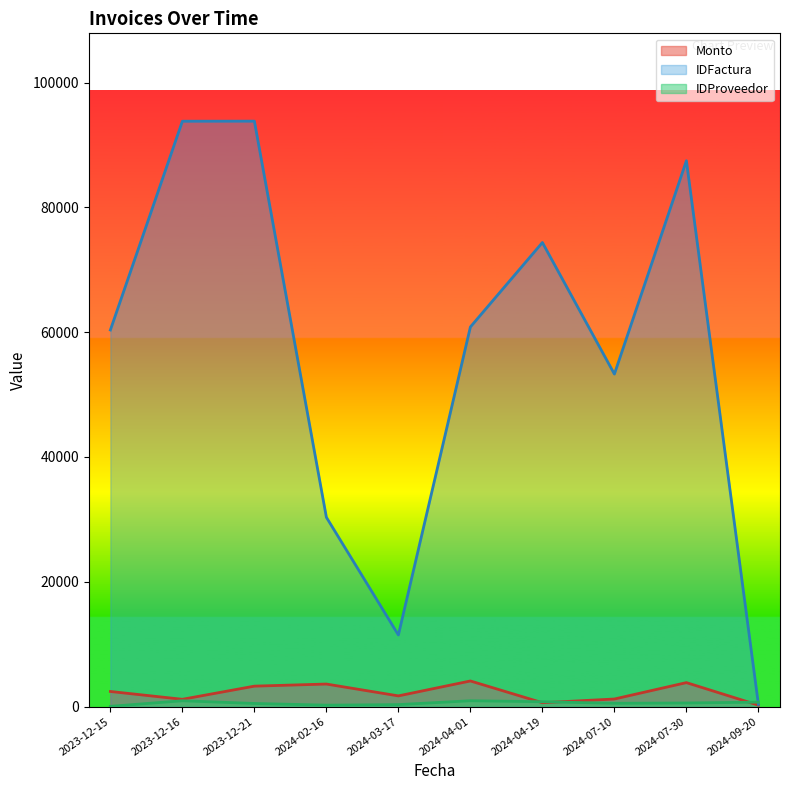

Does the chart display data point markers on the line(s)?

No